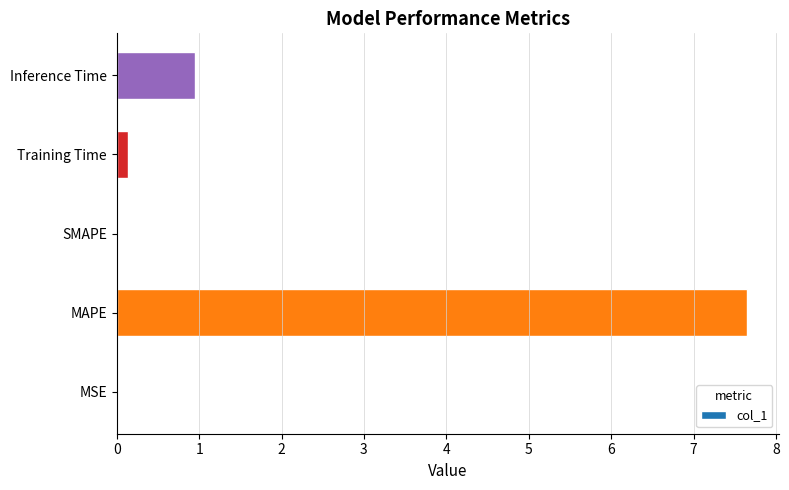

How many data points does each series have?

5